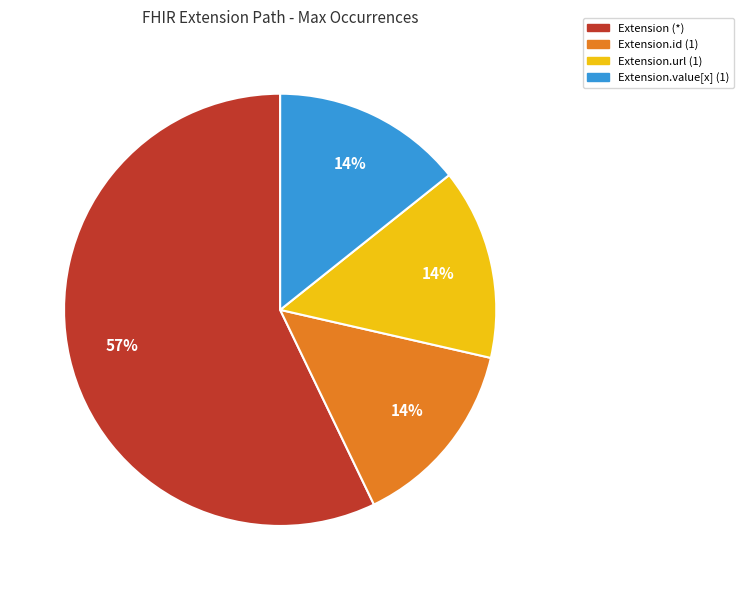

Is there a majority slice in this chart?

Yes